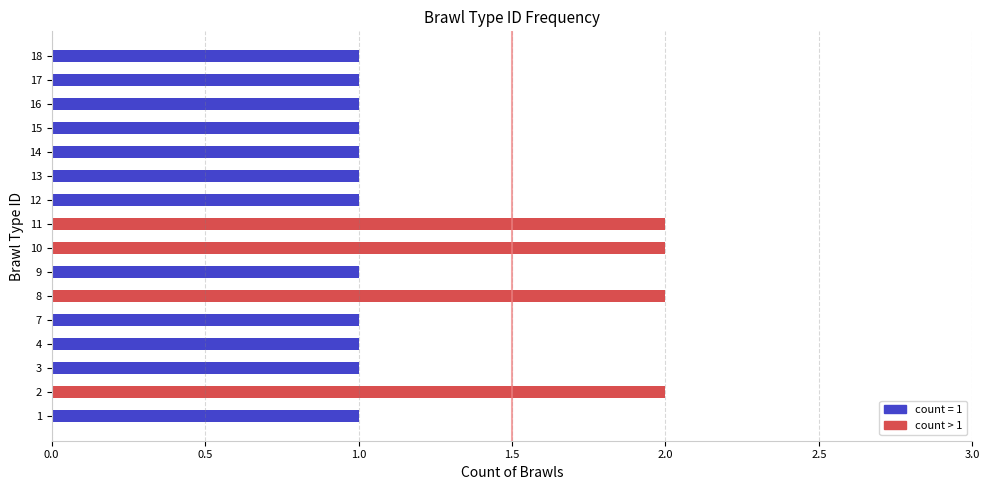

What is the difference between the maximum and second lowest values?

1